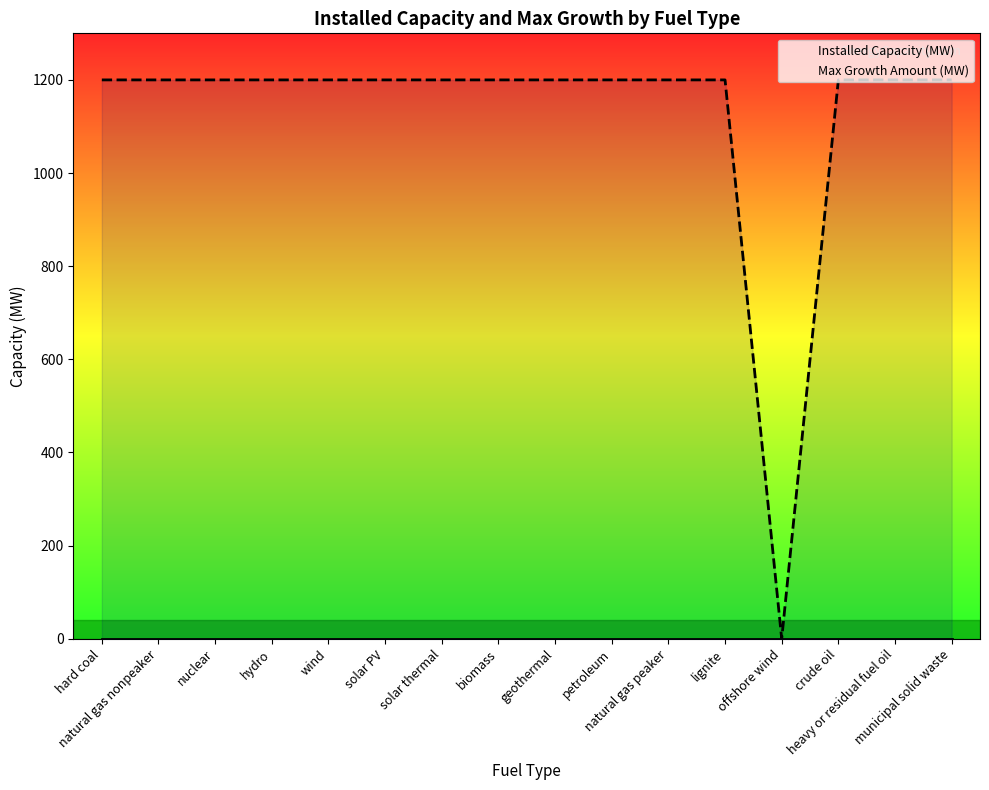

How many lines are shown in the chart?

2